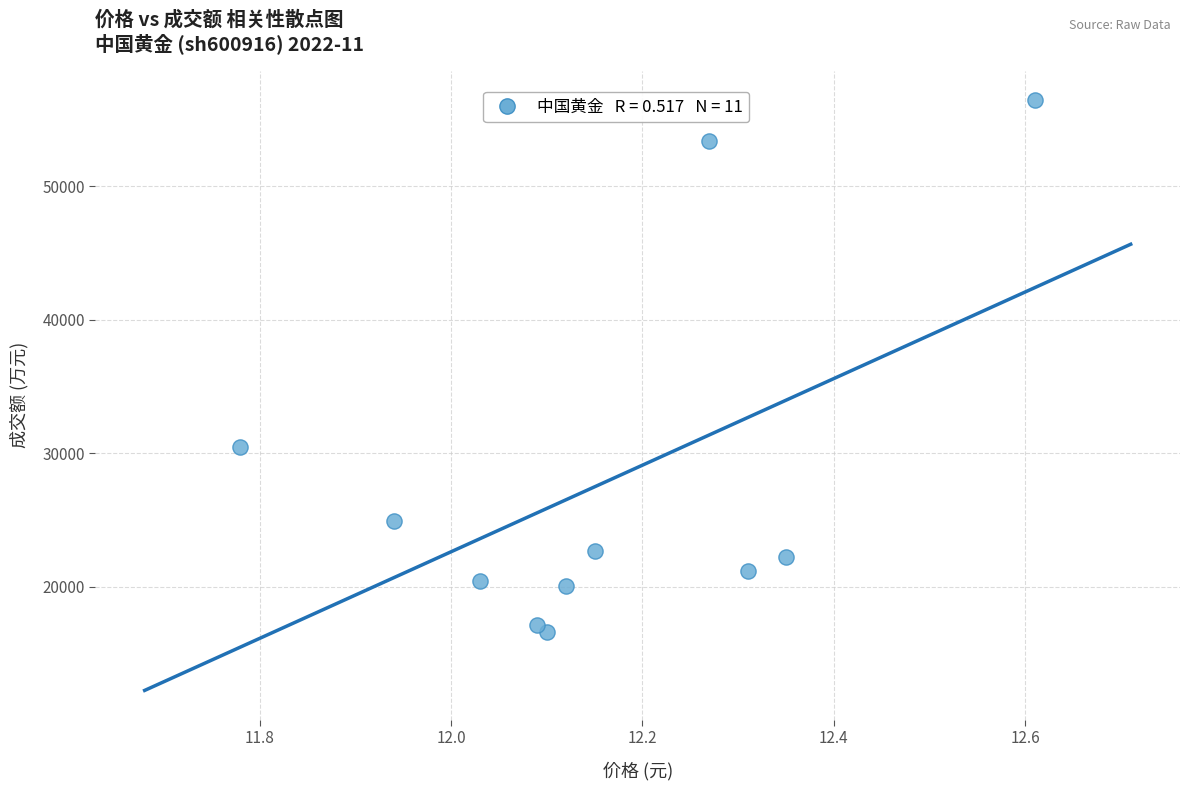

What Y value in the scatter plot is closest to 36525?

30476